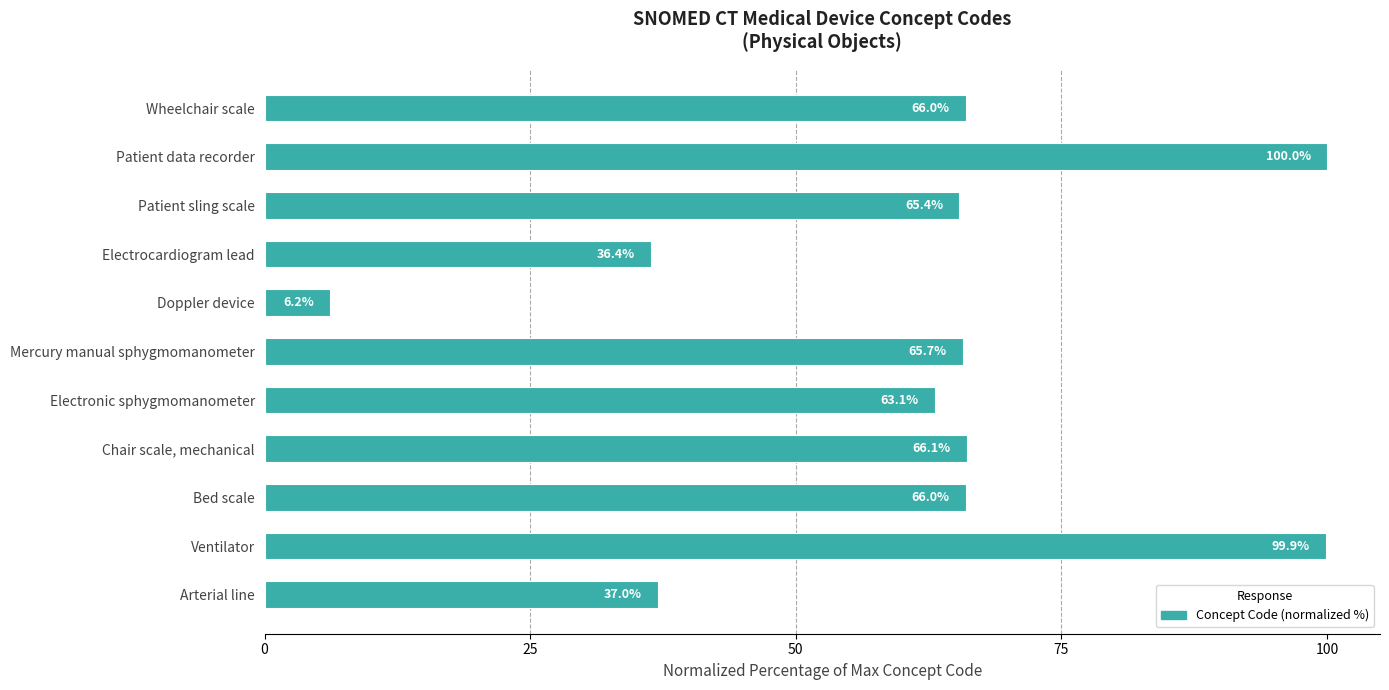

How many values are below 65?

4